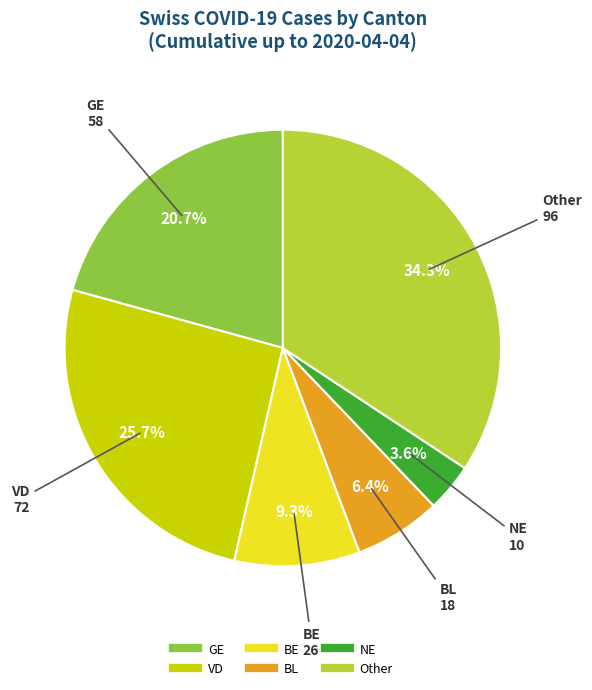

Is there a majority slice in this chart?

No